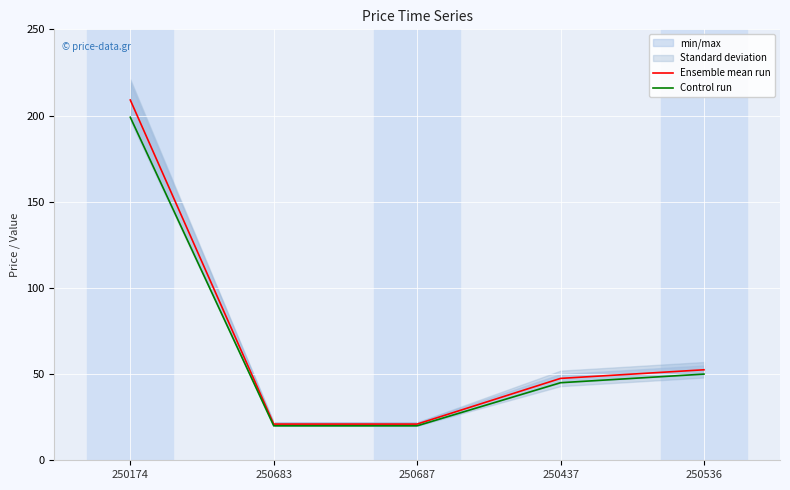

Rank the categories by Ensemble mean run value from lowest to highest.

250683, 250687, 250437, 250536, 250174